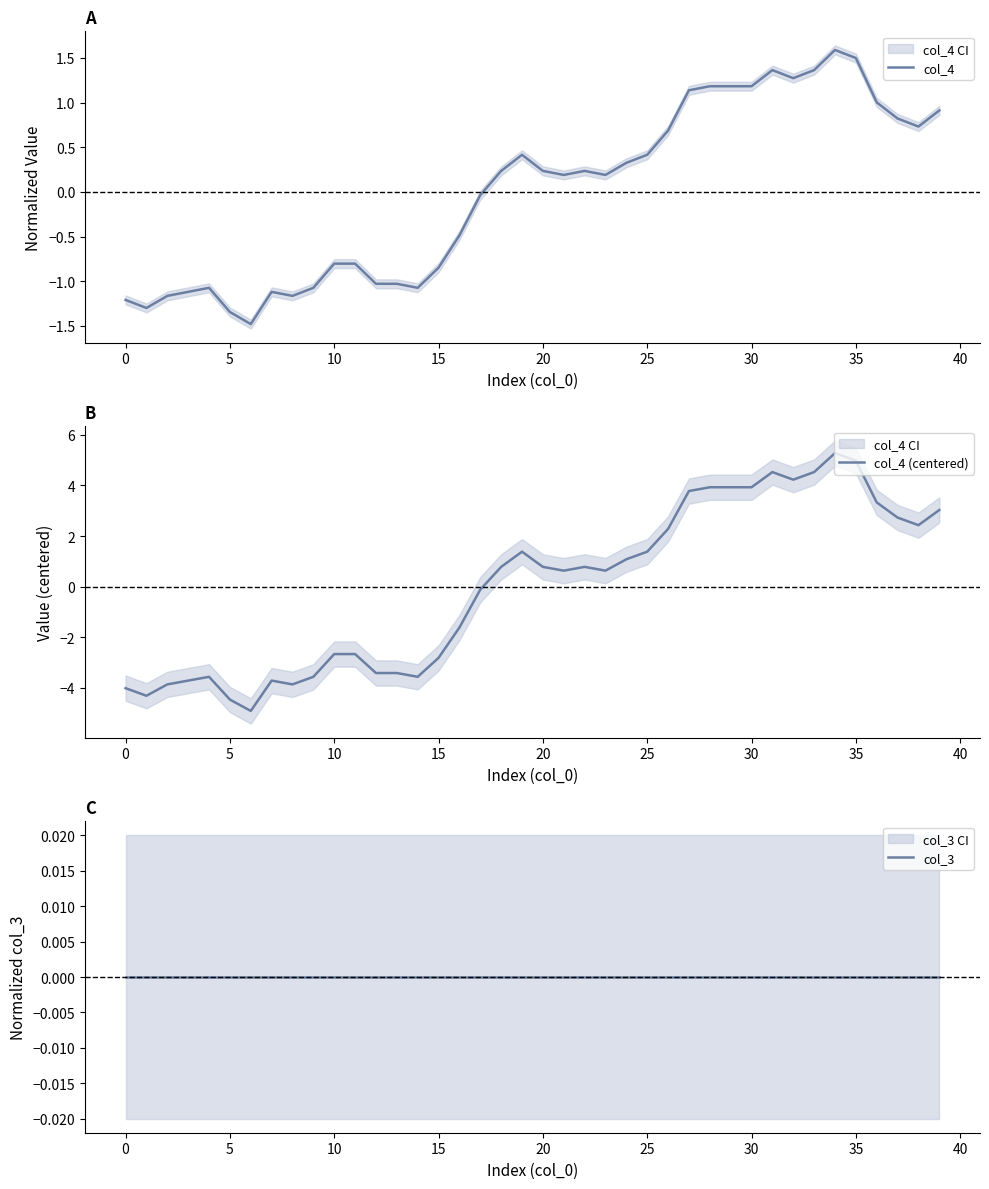

How many lines are shown in the chart?

3